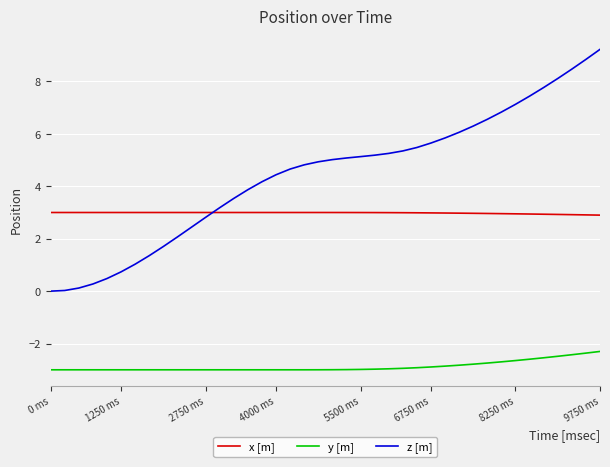

Which series has the largest total across all categories?

z [m]